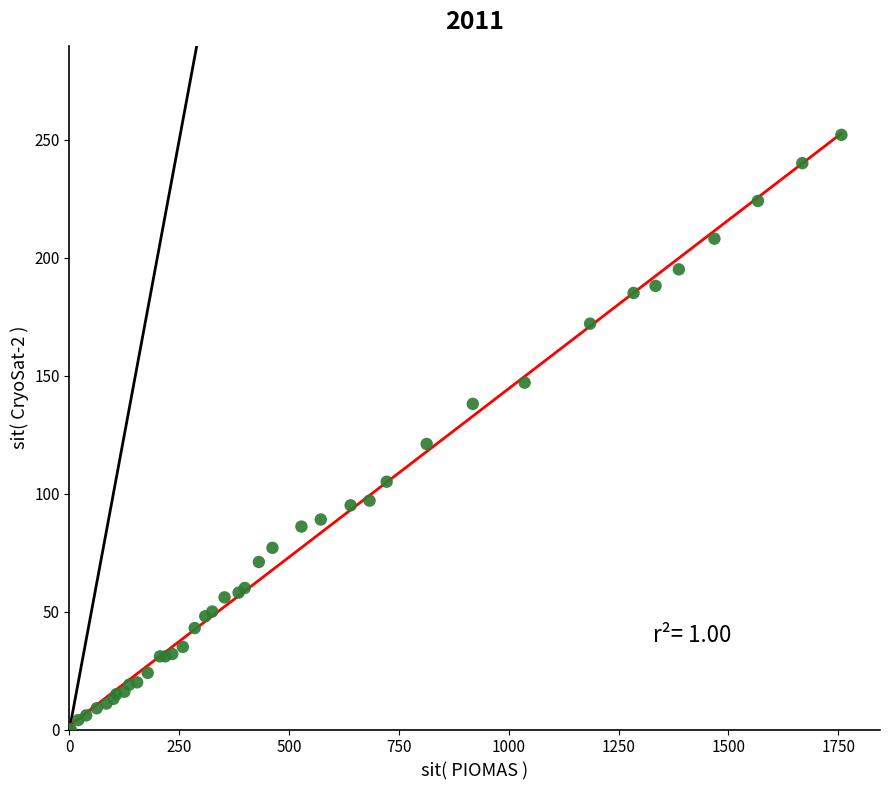

What Y value in the scatter plot is closest to 126?

121